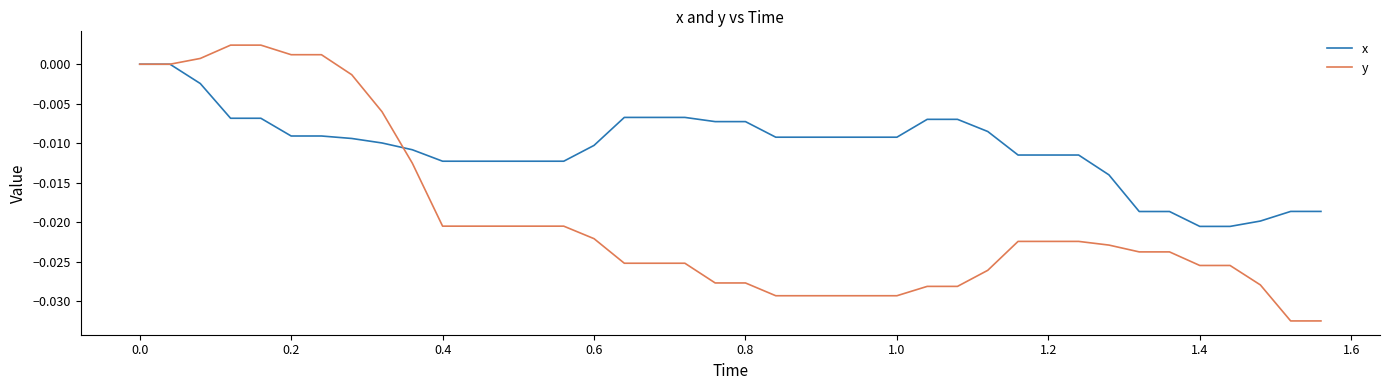

Which series has the largest total across all categories?

x